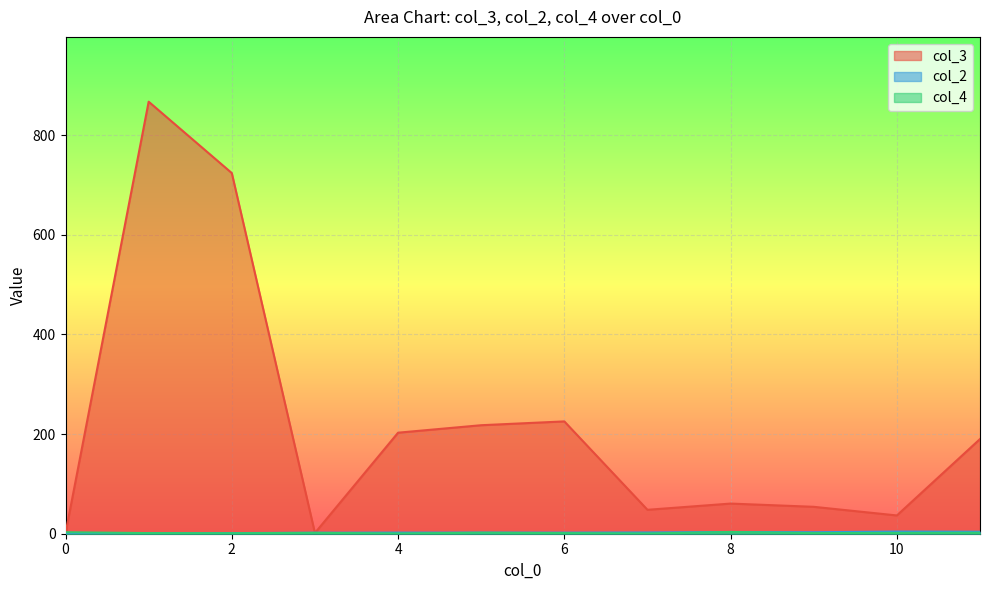

Which series has the largest total across all categories?

col_3